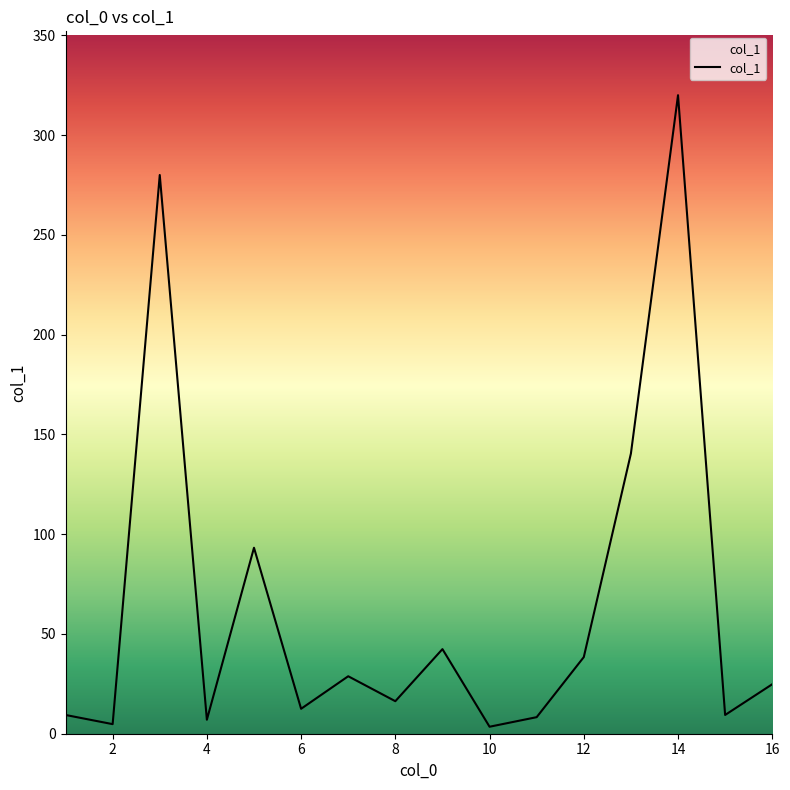

What is the difference between the maximum and minimum values?

316.5